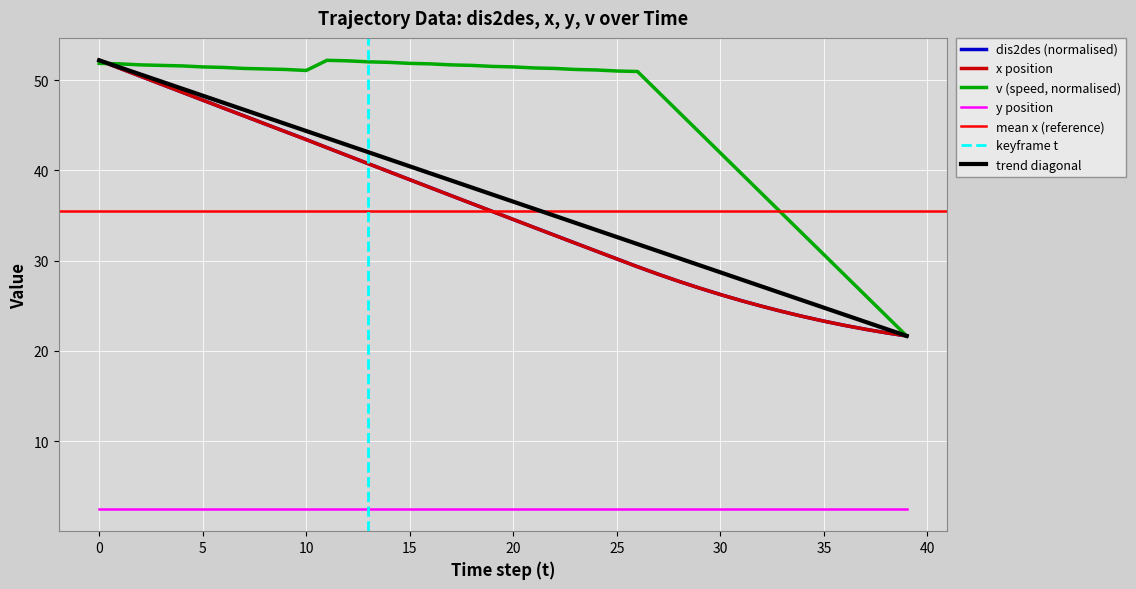

Is this an area chart (filled region under the line)?

No